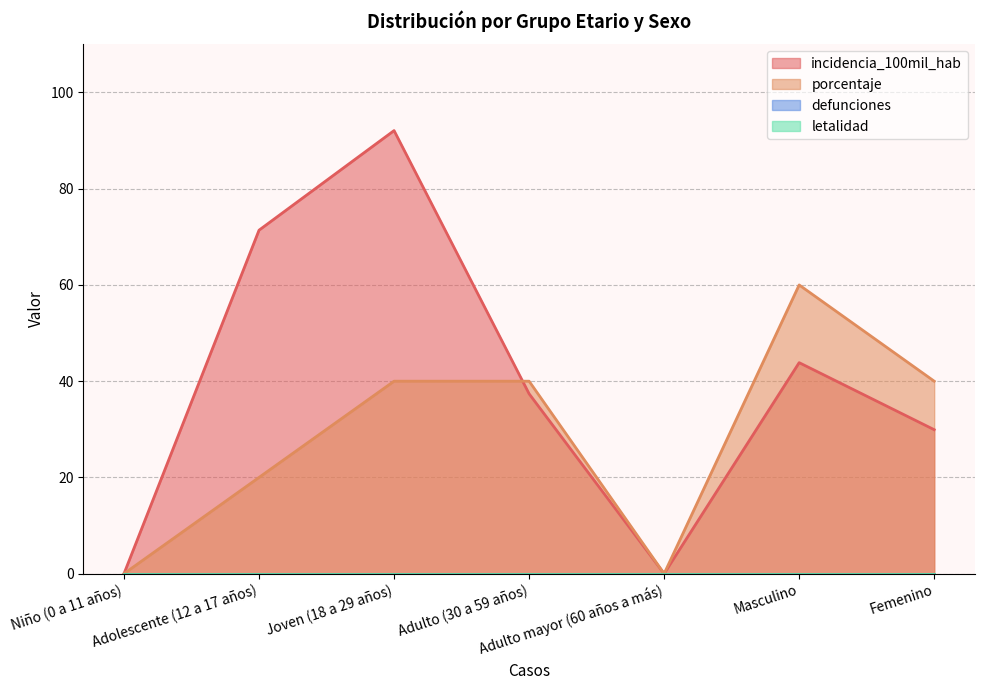

How many series are shown in this chart?

2